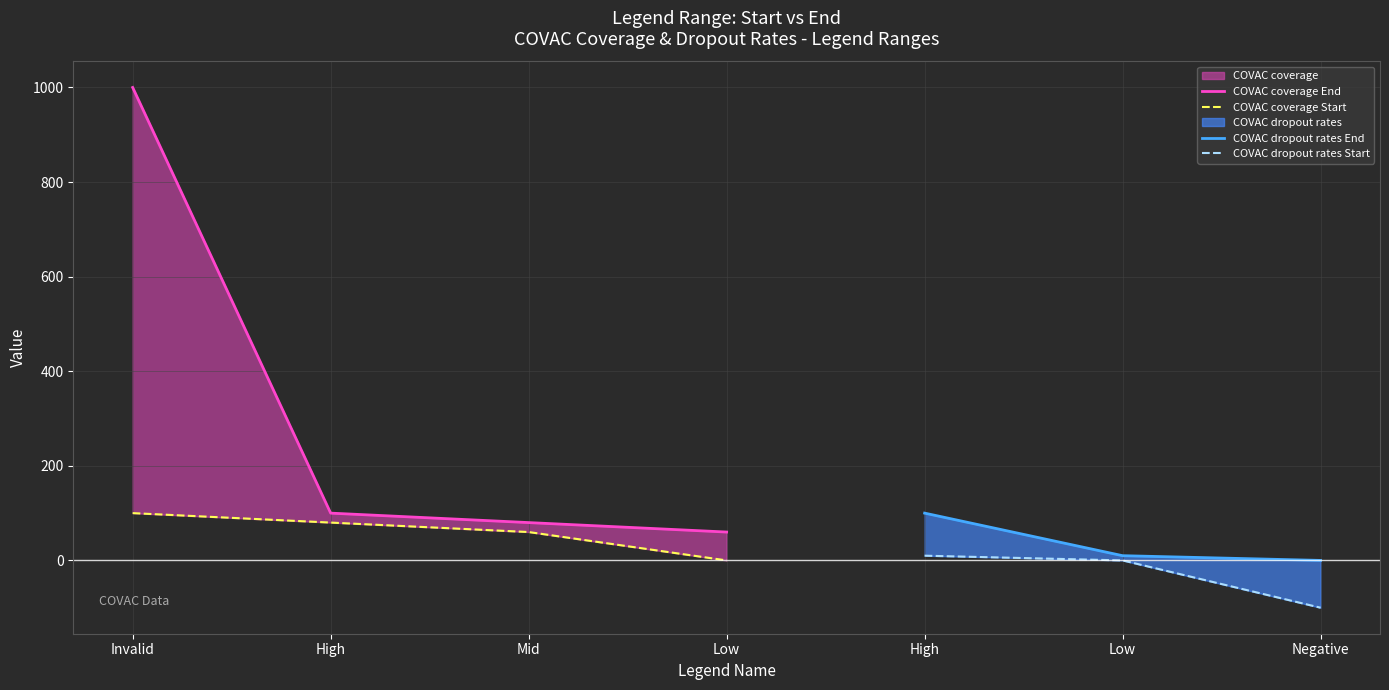

Between High and Invalid, which is larger?

Invalid